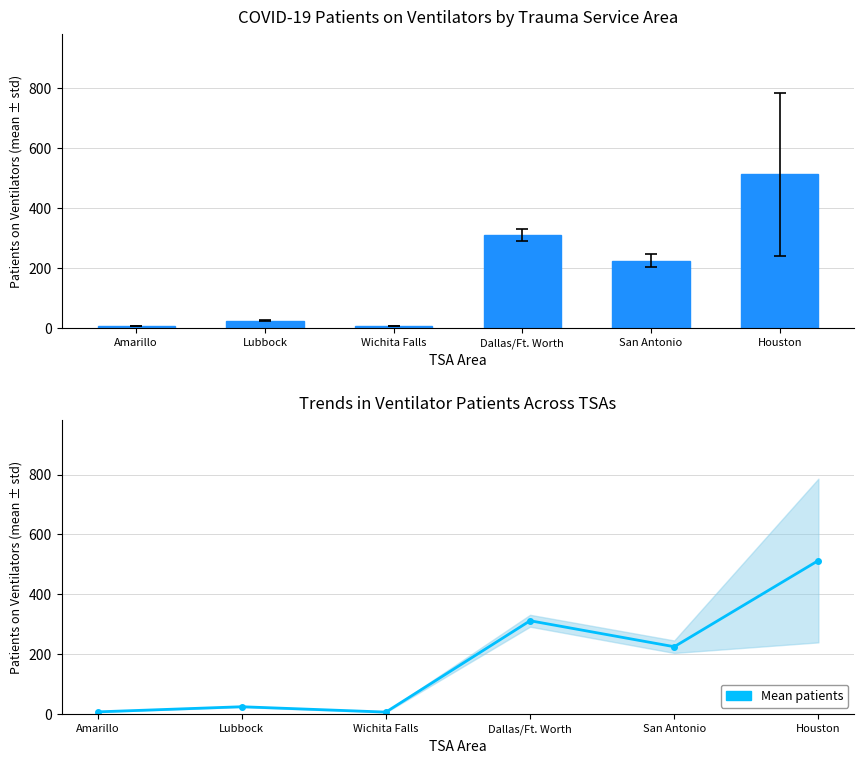

What is the average value?

181.7